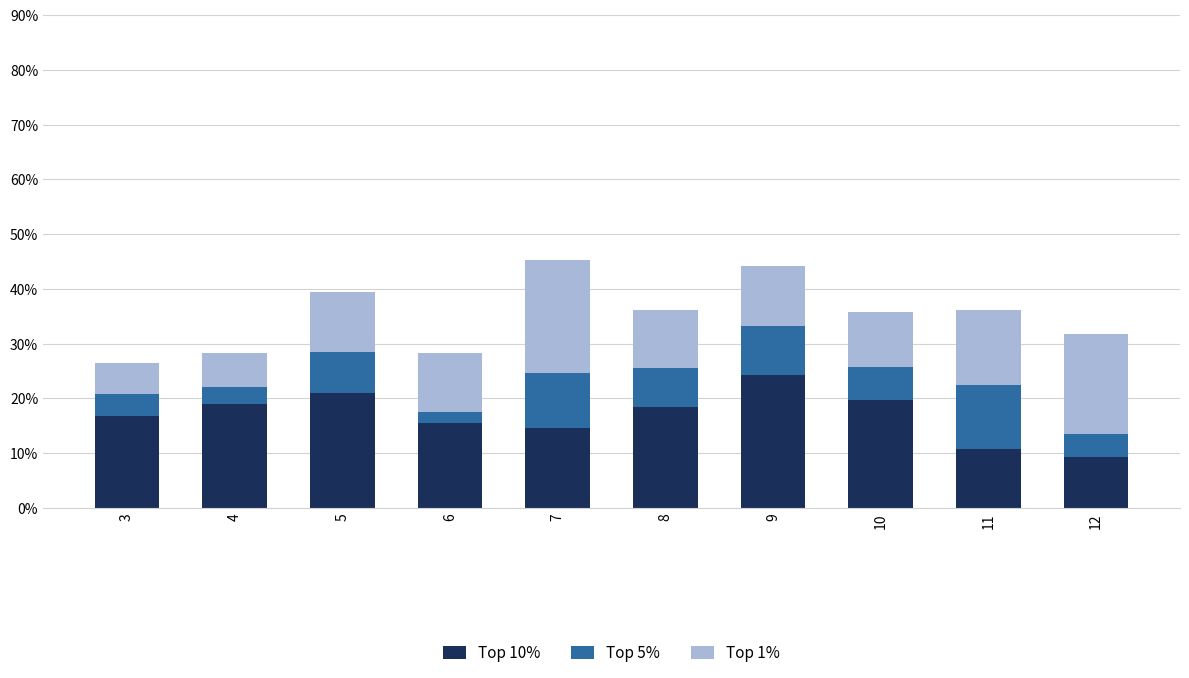

What is the average value of the Top 10% series?

16.9